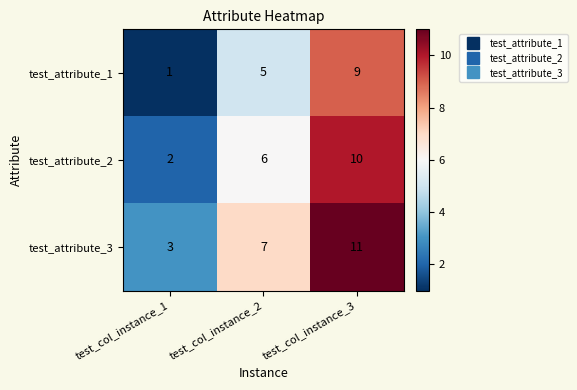

List the series in order of their overall mean, highest first.

test_attribute_3, test_attribute_2, test_attribute_1